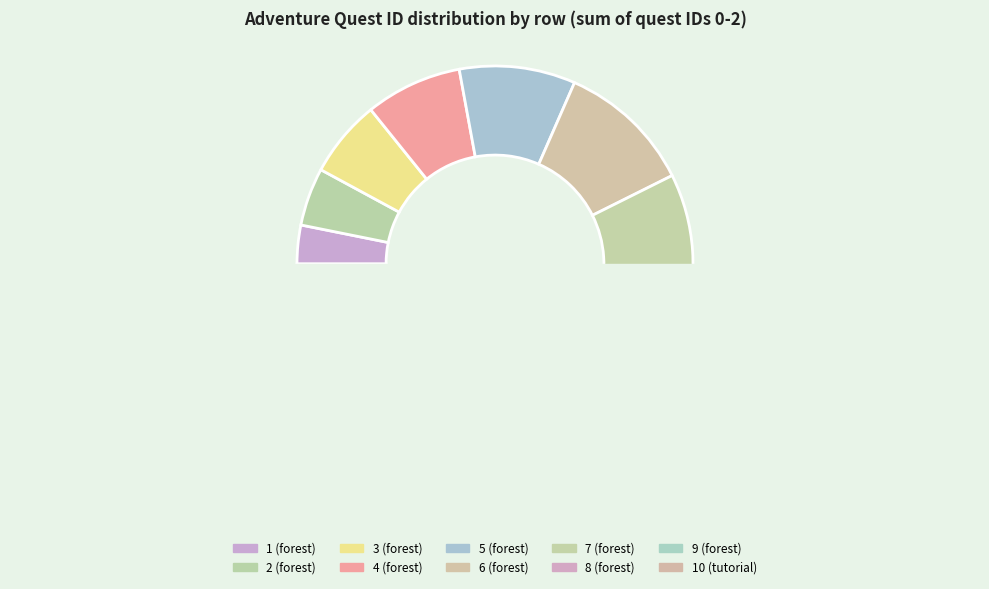

Is it true that 6 (forest) is 24% of the pie?

False